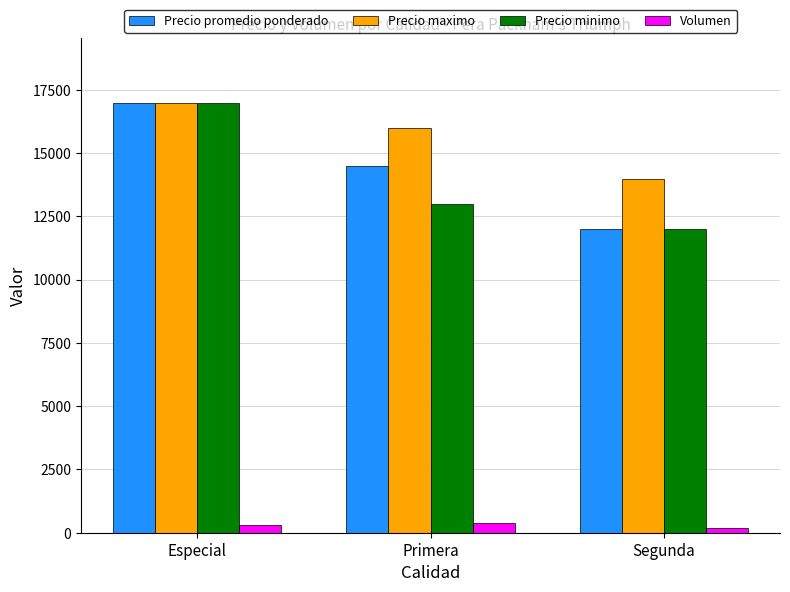

What is the difference between the maximum and minimum values in the Precio promedio ponderado series?

5000